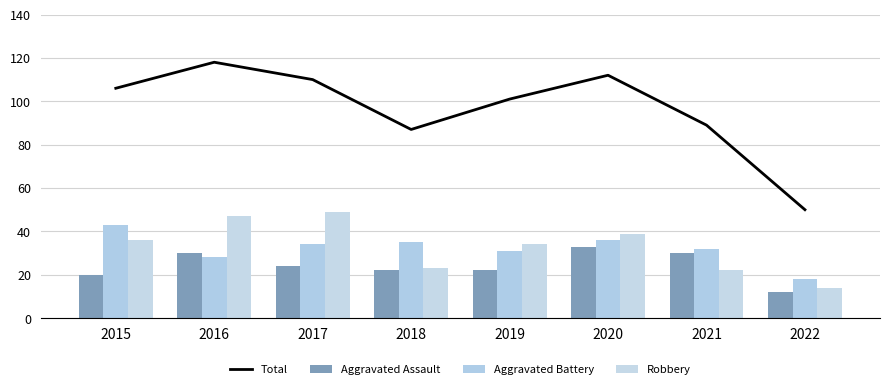

How many data points in Aggravated Battery are above 34?

3